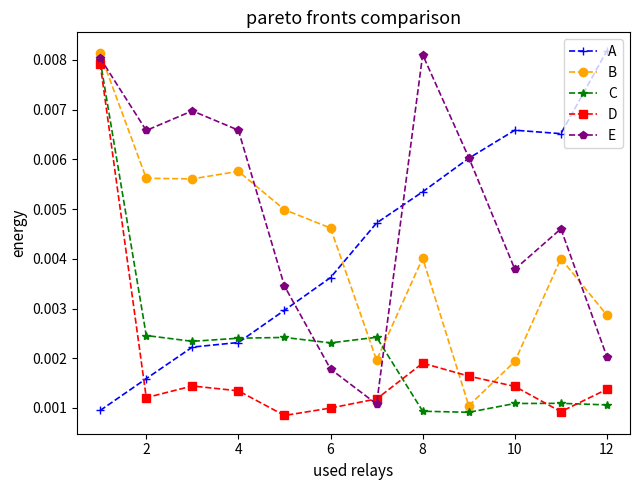

How many interior local valleys does the B series have?

3